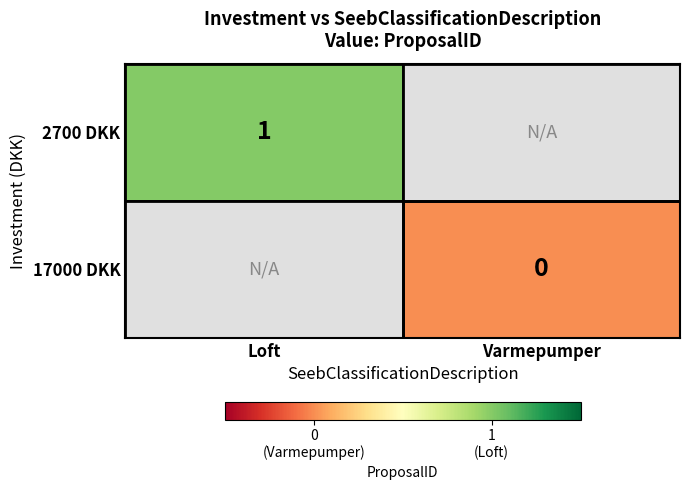

At Varmepumper, list the series in order from largest to smallest.

2700 DKK, 17000 DKK